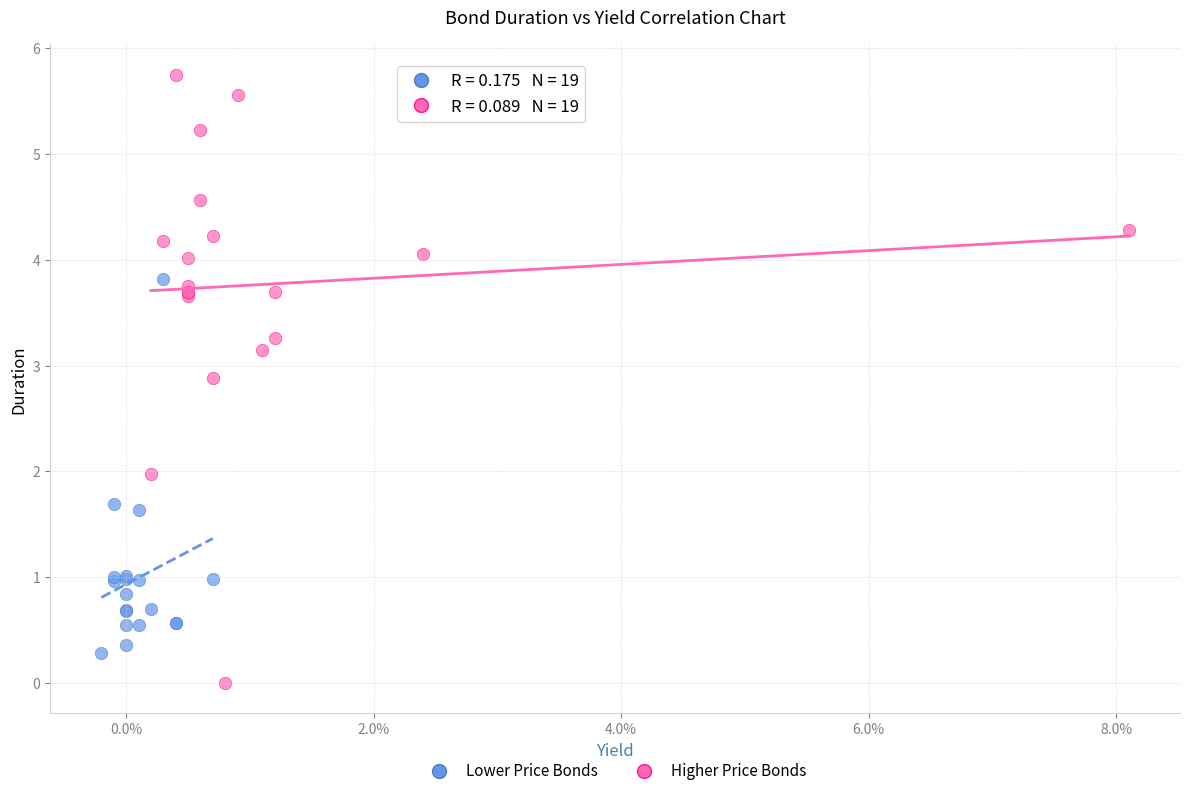

Which series reaches the minimum Y coordinate?

Higher Price Bonds